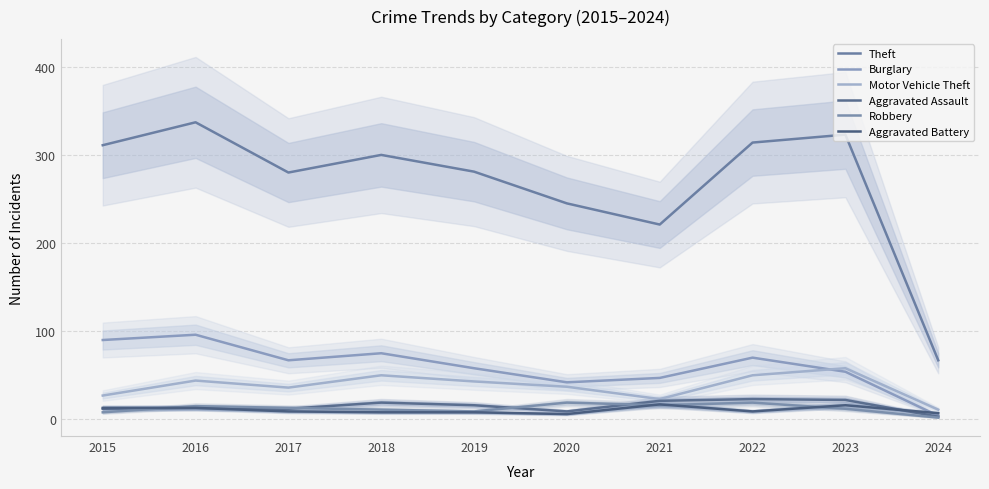

Reading left to right, transcribe all the data shown in this chart.

Theft: 311	337	280	300	281	245	221	314	323	67
Burglary: 90	96	67	75	58	42	47	70	54	4
Motor Vehicle Theft: 27	44	36	50	43	37	23	50	58	11
Aggravated Assault: 12	13	12	19	16	9	21	23	22	3
Robbery: 8	15	13	11	9	19	16	19	12	2
Aggravated Battery: 13	13	9	8	8	6	17	9	16	7